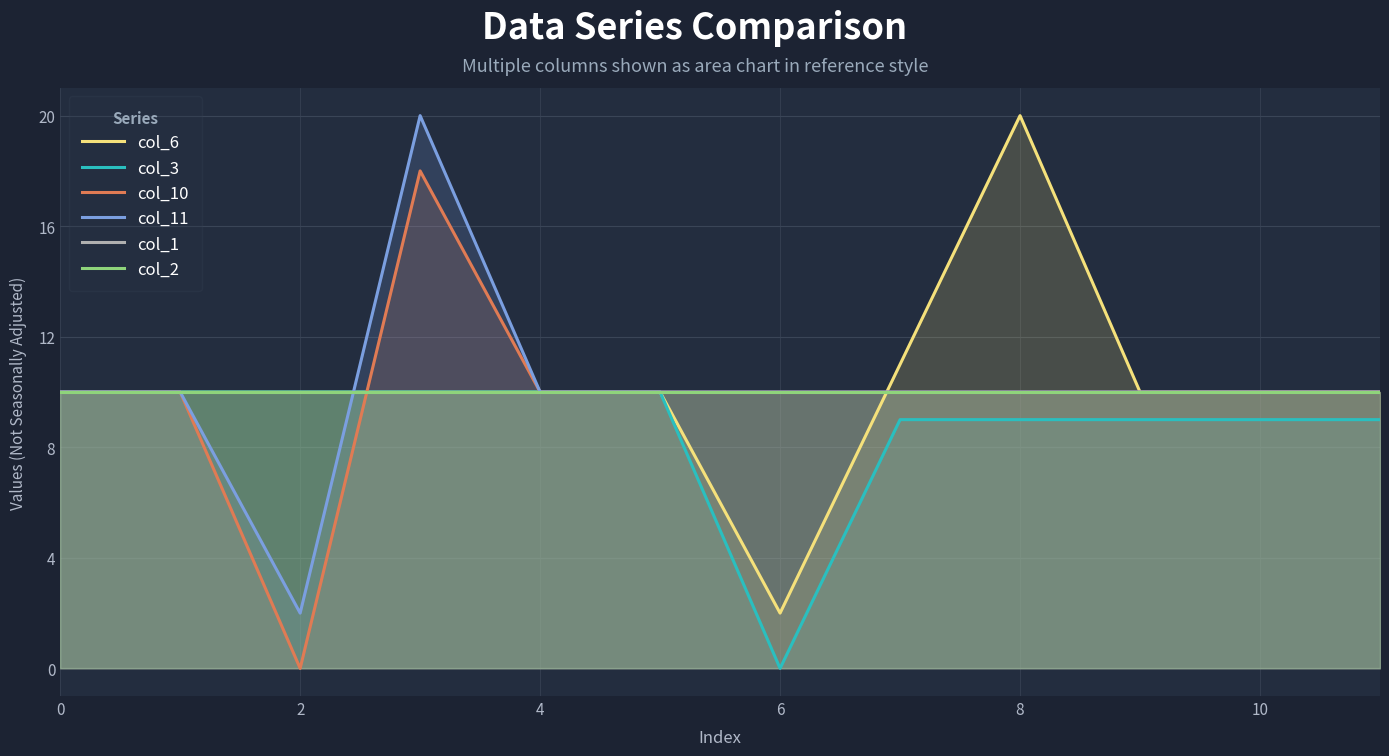

At which category does the chart reach its peak across all series?

8